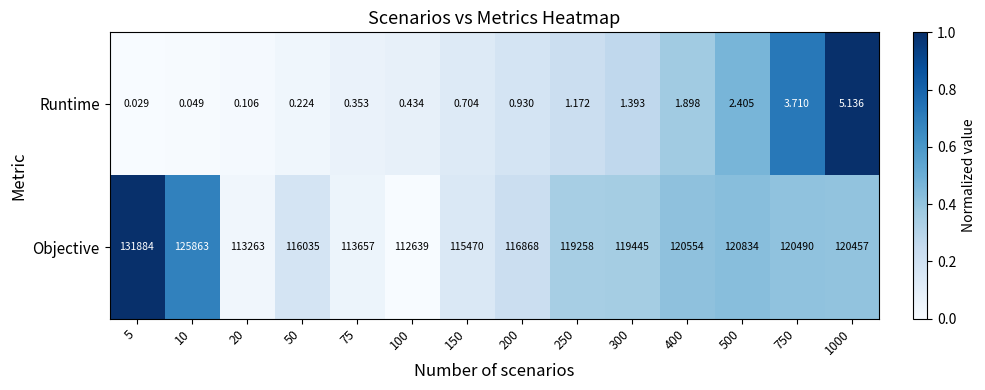

Is the value of Objective at 10 greater than the value of Runtime at 100?

Yes